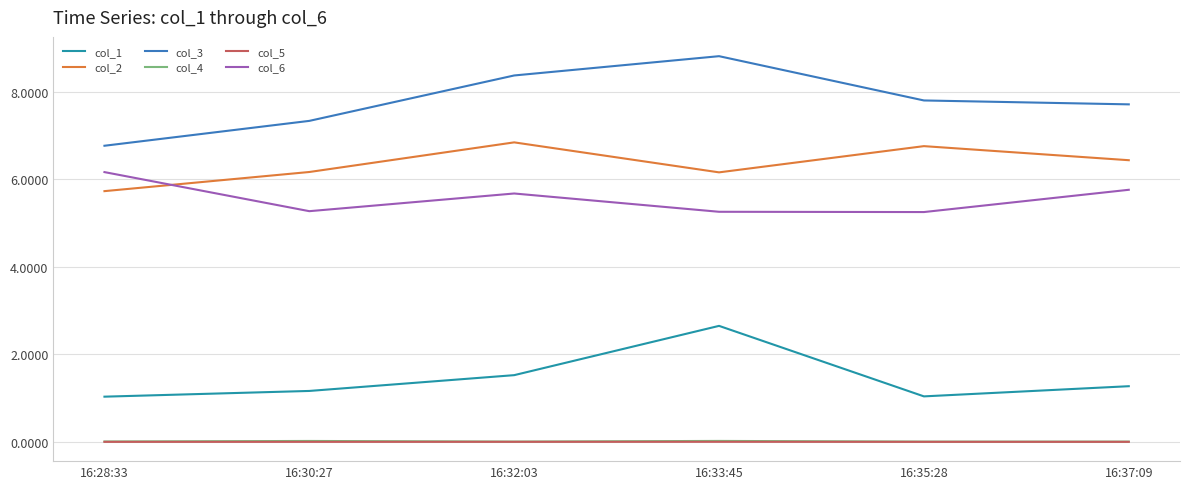

What position from the right is 16:28:33?

6